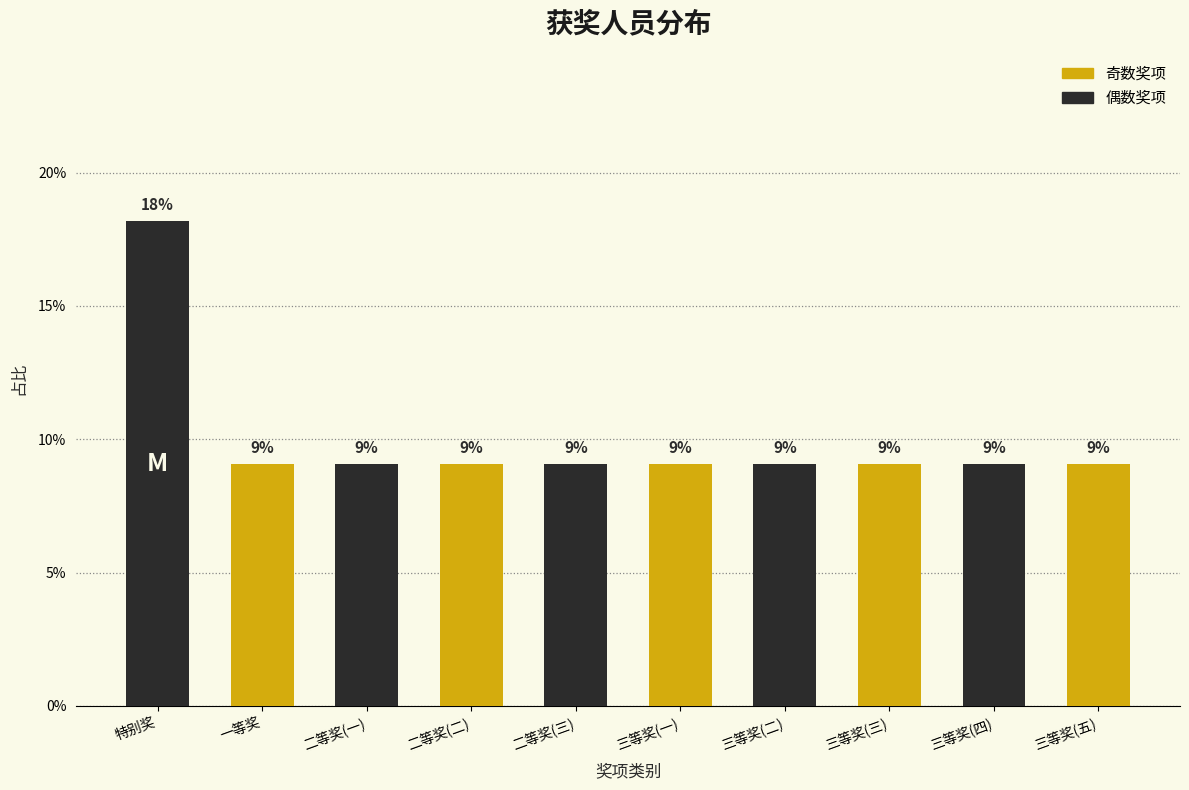

How many bars are there in total?

10